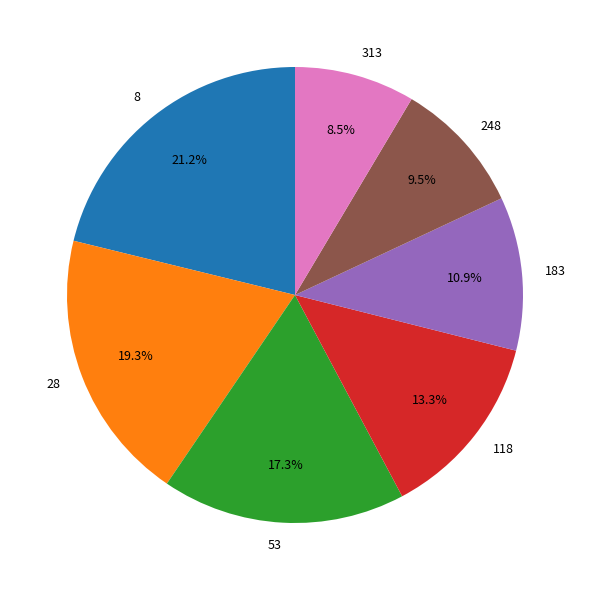

Does any single category account for the majority?

No